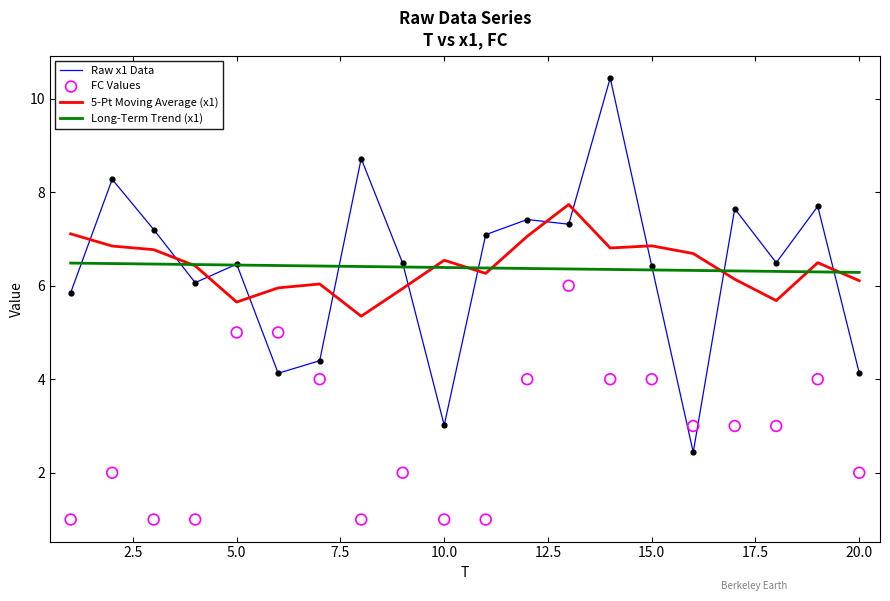

What is the lowest value of the Raw x1 Data series?

2.4